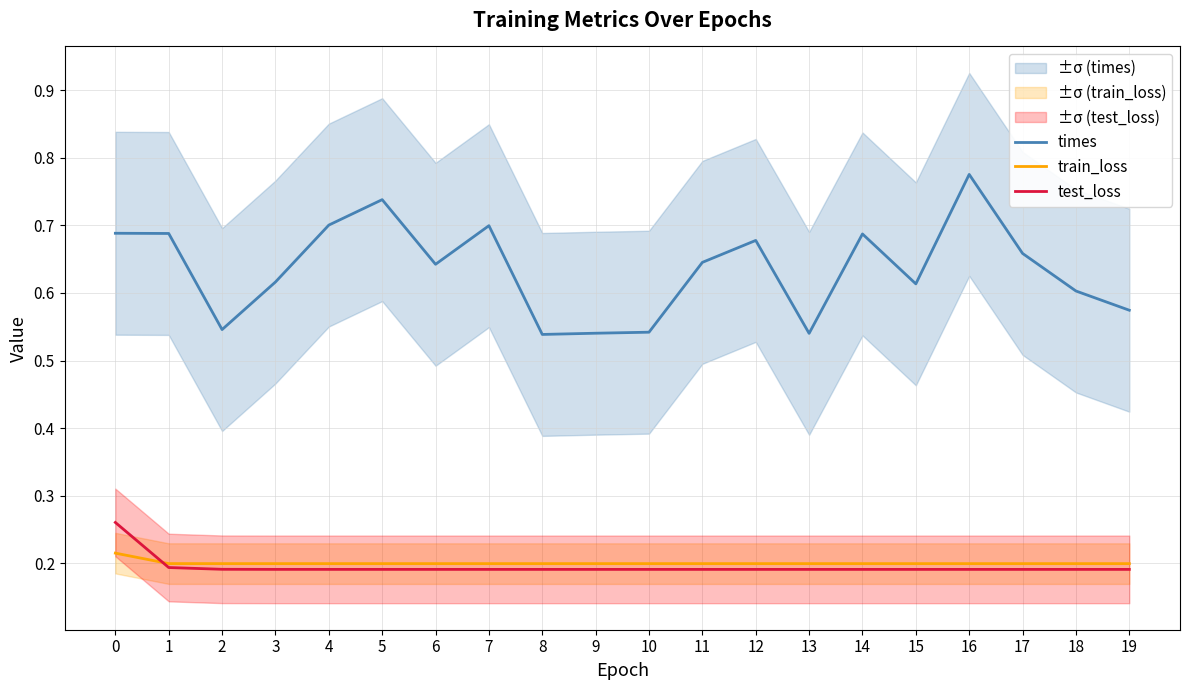

True or false: times and train_loss cross at least once.

False